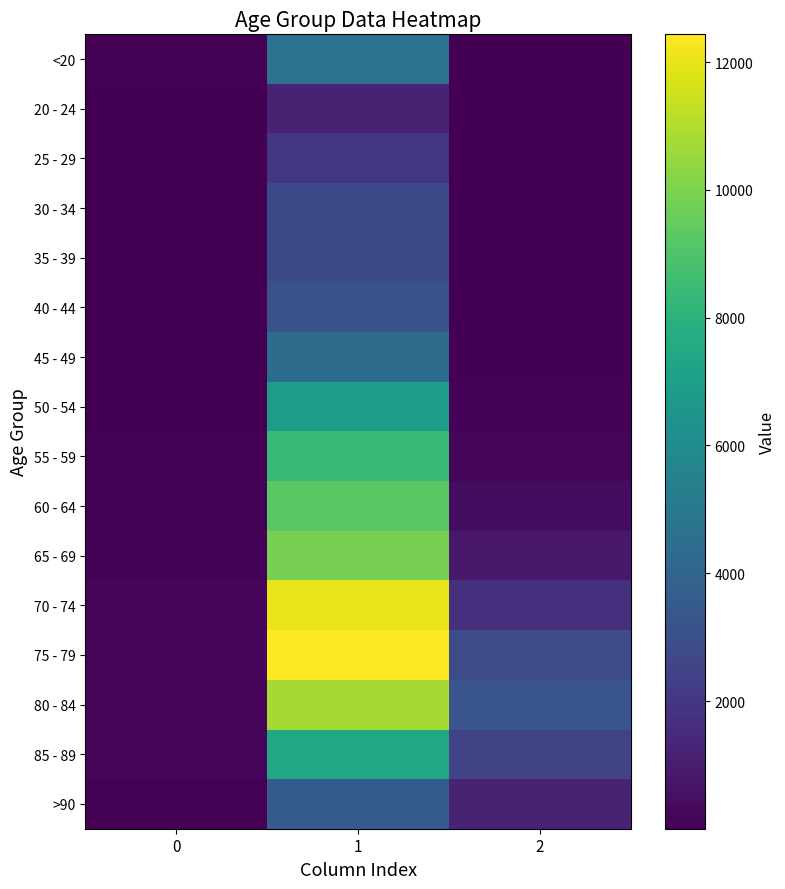

Reading left to right, extract all data points from this chart.

<20: 0=77	1=4641	2=18
20 - 24: 0=5	1=1191	2=4
25 - 29: 0=14	1=2038	2=3
30 - 34: 0=27	1=2765	2=17
35 - 39: 0=17	1=2814	2=18
40 - 44: 0=20	1=3078	2=24
45 - 49: 0=23	1=4396	2=47
50 - 54: 0=39	1=6803	2=126
55 - 59: 0=59	1=8400	2=227
60 - 64: 0=84	1=9236	2=426
65 - 69: 0=137	1=9883	2=850
70 - 74: 0=153	1=12018	2=1690
75 - 79: 0=220	1=12434	2=2848
80 - 84: 0=209	1=10764	2=3273
85 - 89: 0=206	1=7417	2=2548
>90: 0=93	1=3604	2=1224